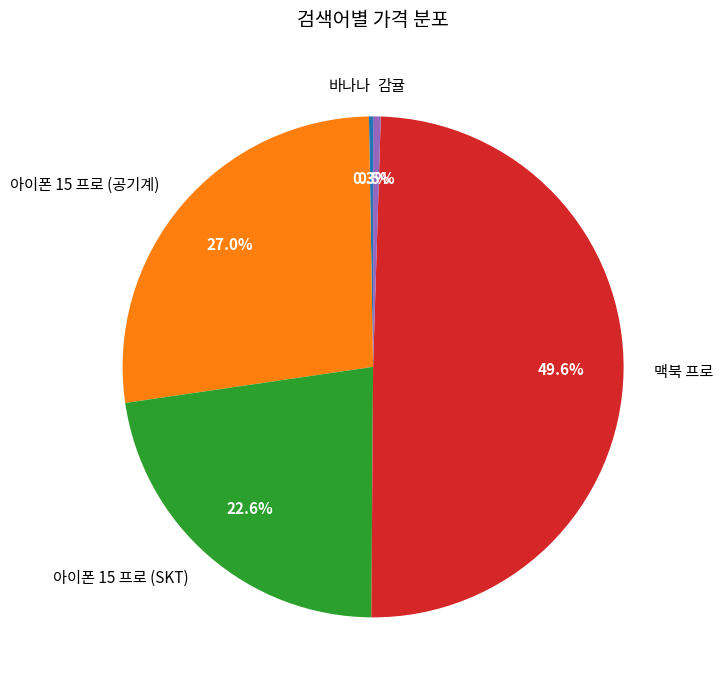

Do 감귤 and 아이폰 15 프로 (SKT) together represent more than half of the pie?

No